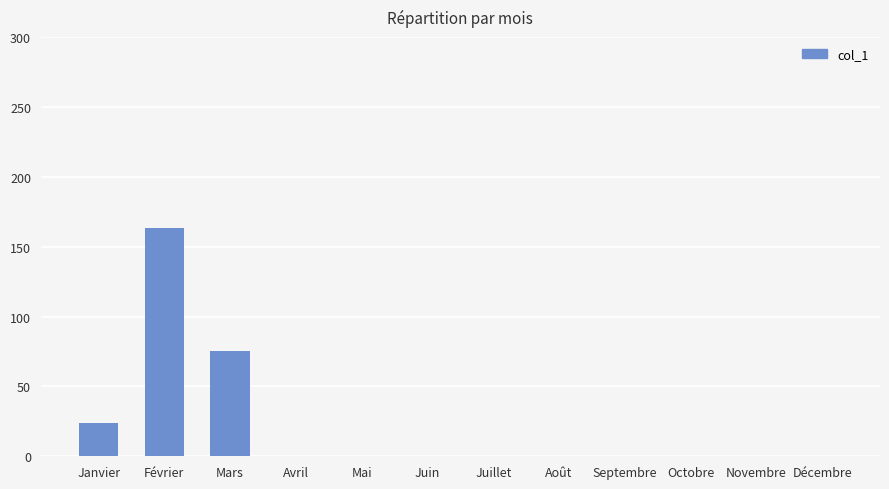

Count the values in the range 0 to 24.

10